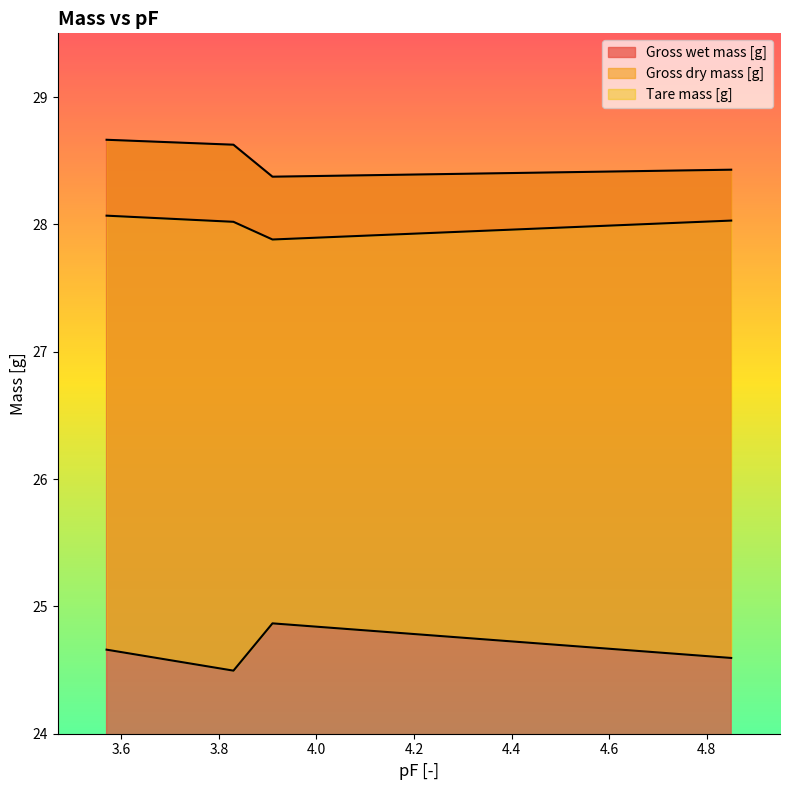

What is the difference between the highest and lowest values at 3.91?

3.5